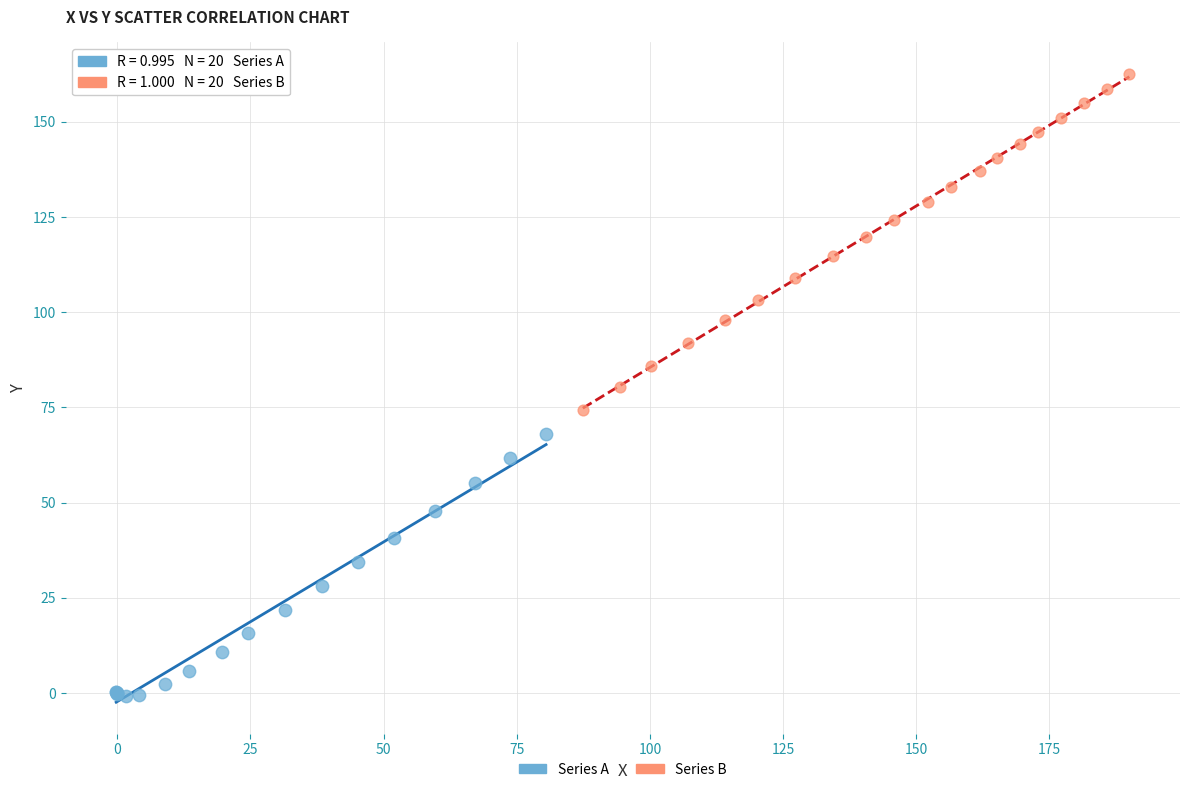

Which series contains the highest Y value?

Series B